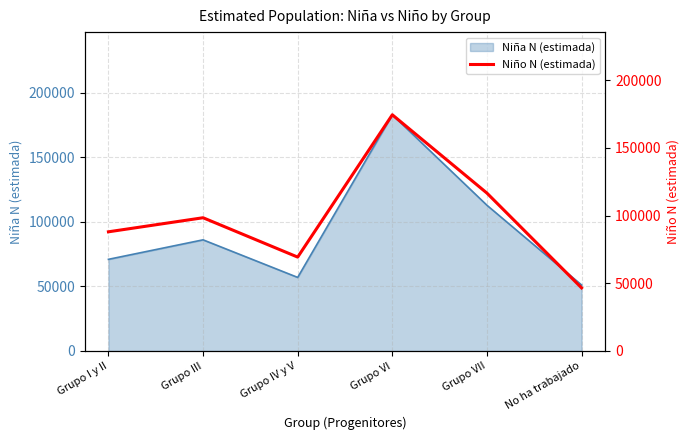

Does the chart have visible grid lines?

Yes